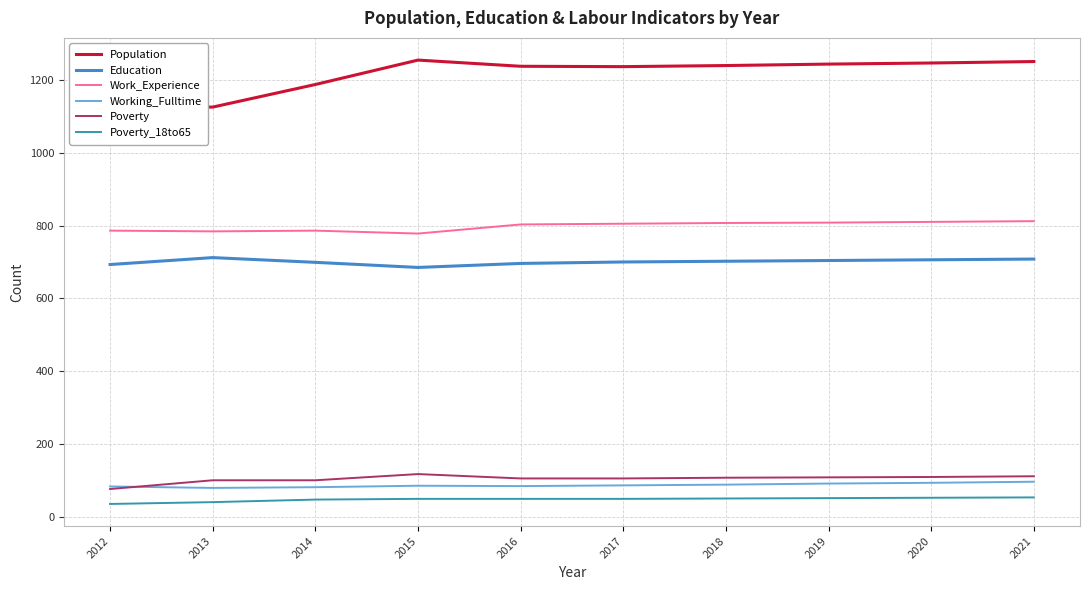

At how many categories does at least one series exceed 301?

10